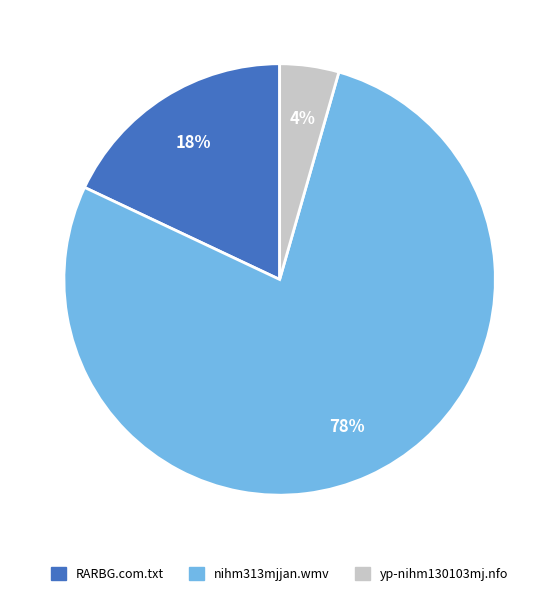

How many segments does this pie chart have?

3